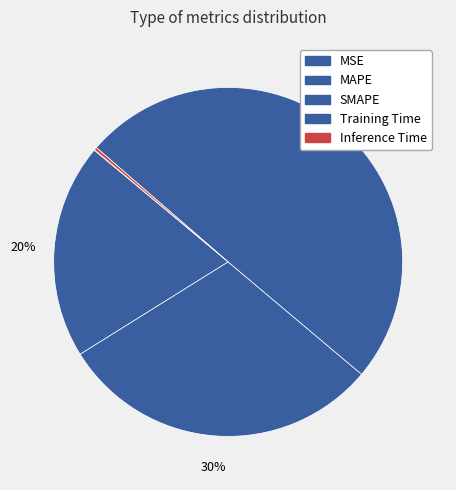

True or false: Training Time accounts for 50% of the total.

True